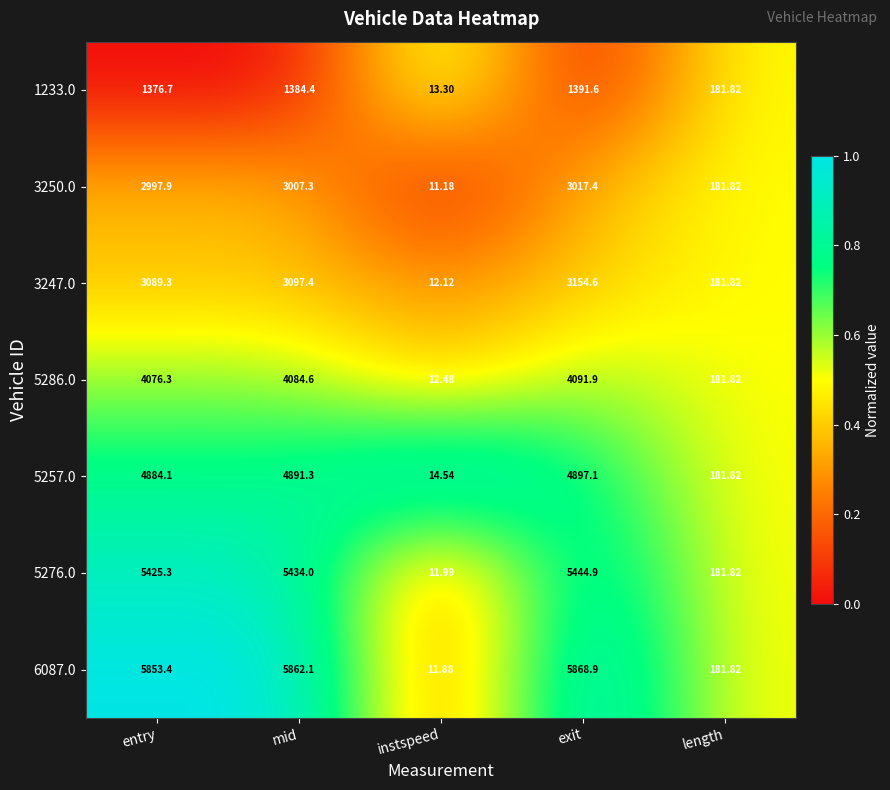

Rank the categories by 6087.0 value from lowest to highest.

instspeed, length, entry, mid, exit